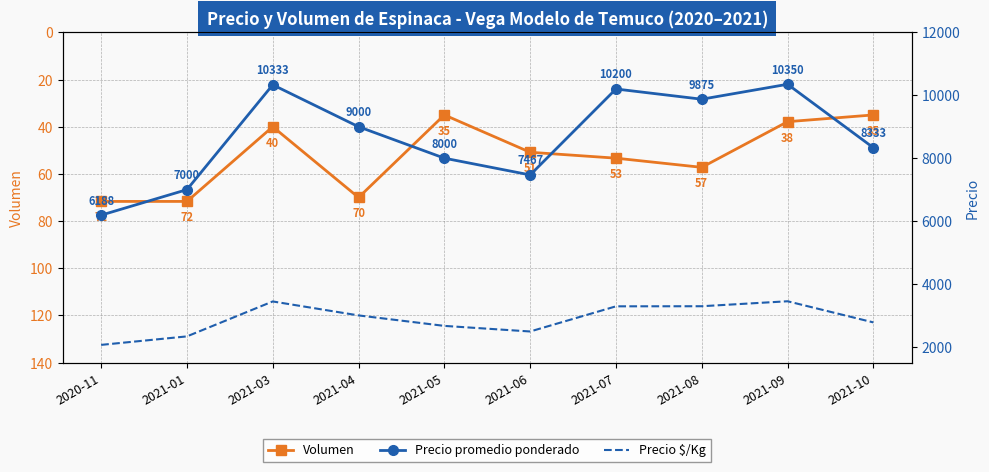

Does the chart have visible grid lines?

Yes